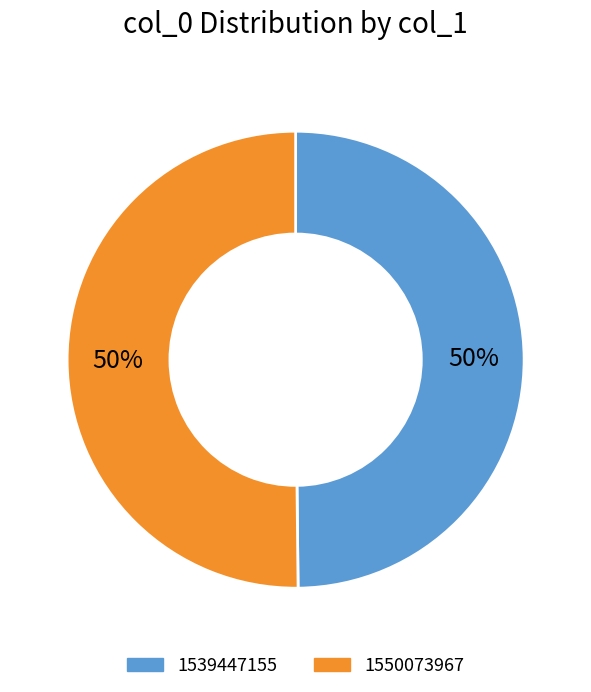

To the nearest percent, what is the difference between the 1550073967 and 1539447155 slice percentages?

0%